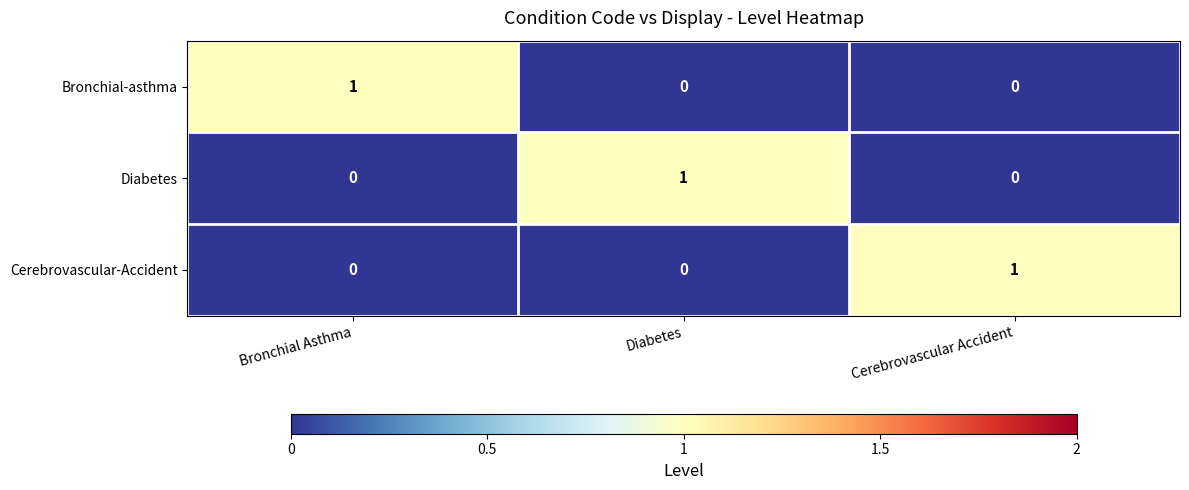

What is the spread (max minus min) of values at Cerebrovascular Accident?

1